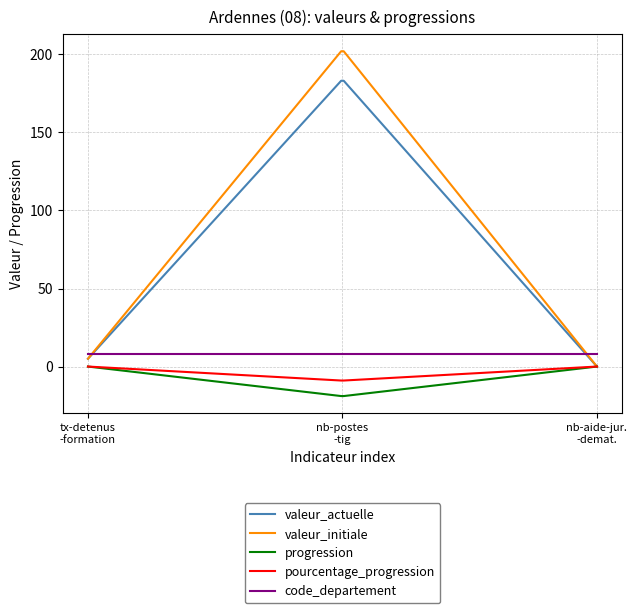

What is the smallest value displayed?

-18.9